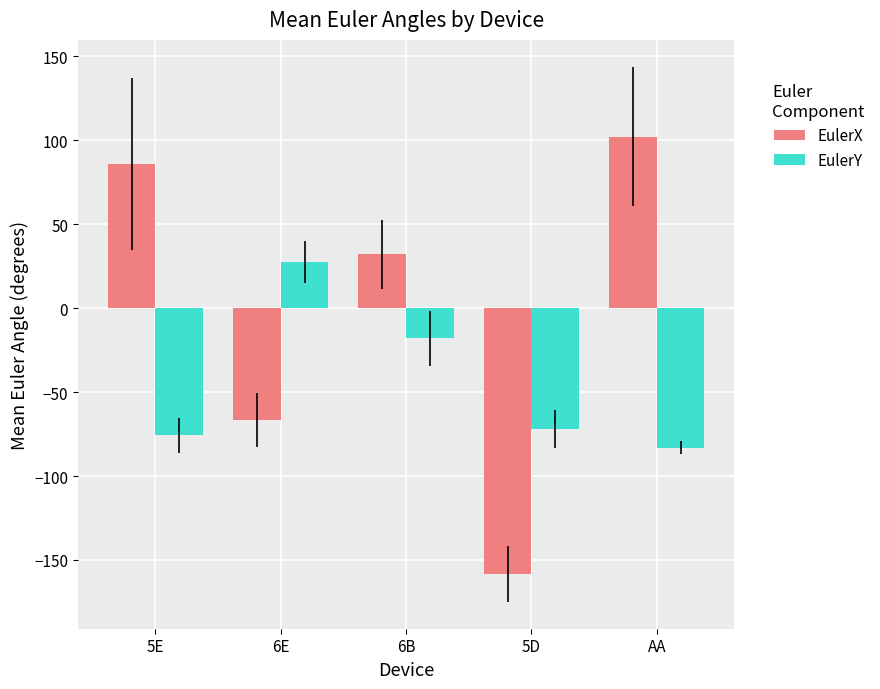

How many bars are there in total?

10